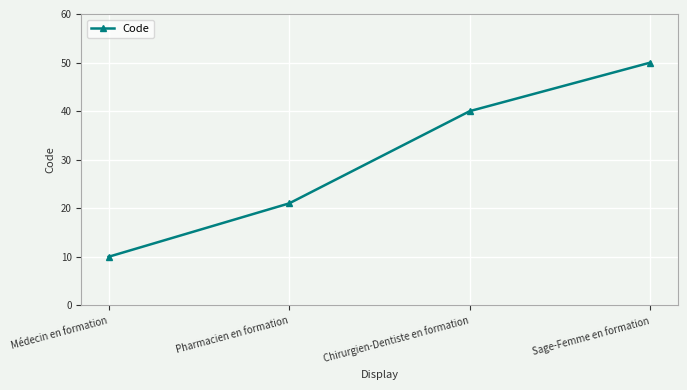

At which category does the chart reach its peak across all series?

Sage-Femme en formation